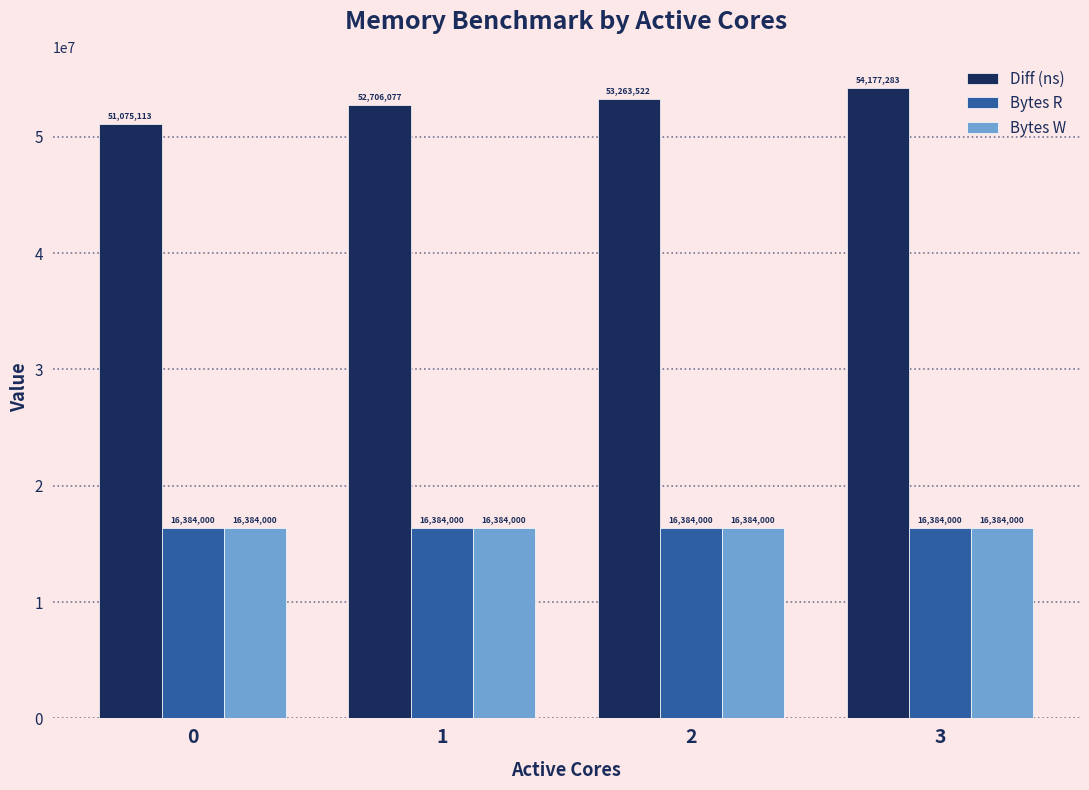

Is it true that Bytes R equals 16384000 at 3?

True